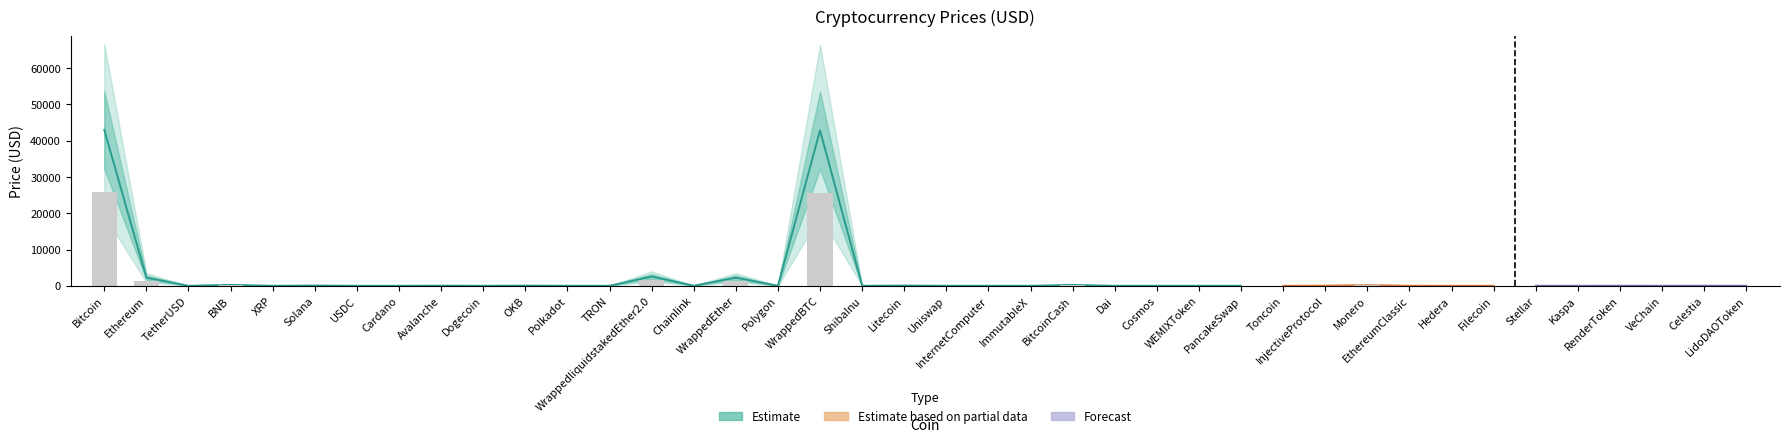

Reading left to right, what are all the values shown in this chart?

Bitcoin=42969.5	Ethereum=2237.7	TetherUSD=1.0	BNB=247.1	XRP=0.6	Solana=75.9	USDC=1.0	Cardano=0.6	Avalanche=40.8	Dogecoin=0.1	OKB=55.5	Polkadot=7.0	TRON=0.1	WrappedliquidstakedEther2.0=2551.8	Chainlink=14.7	WrappedEther=2238.7	Polygon=0.8	WrappedBTC=42861.4	ShibaInu=0.0	Litecoin=71.1	Uniswap=6.0	InternetComputer=10.4	ImmutableX=2.2	BitcoinCash=228.8	Dai=1.0	Cosmos=10.9	WEMIXToken=3.4	PancakeSwap=2.3	Toncoin=2.2	InjectiveProtocol=37.6	Monero=173.4	EthereumClassic=20.3	Hedera=0.1	Filecoin=5.4	Stellar=0.1	Kaspa=0.1	RenderToken=4.3	VeChain=0.0	Celestia=13.0	LidoDAOToken=2.1